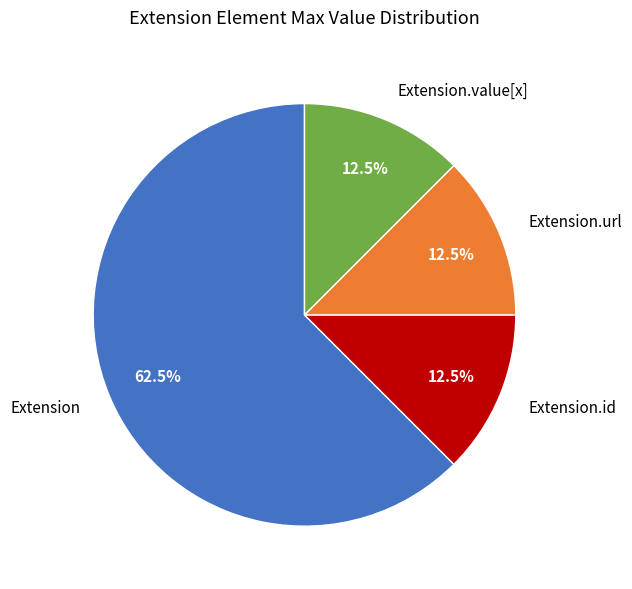

To the nearest percent, what is the difference between the largest and smallest slice percentages?

50%